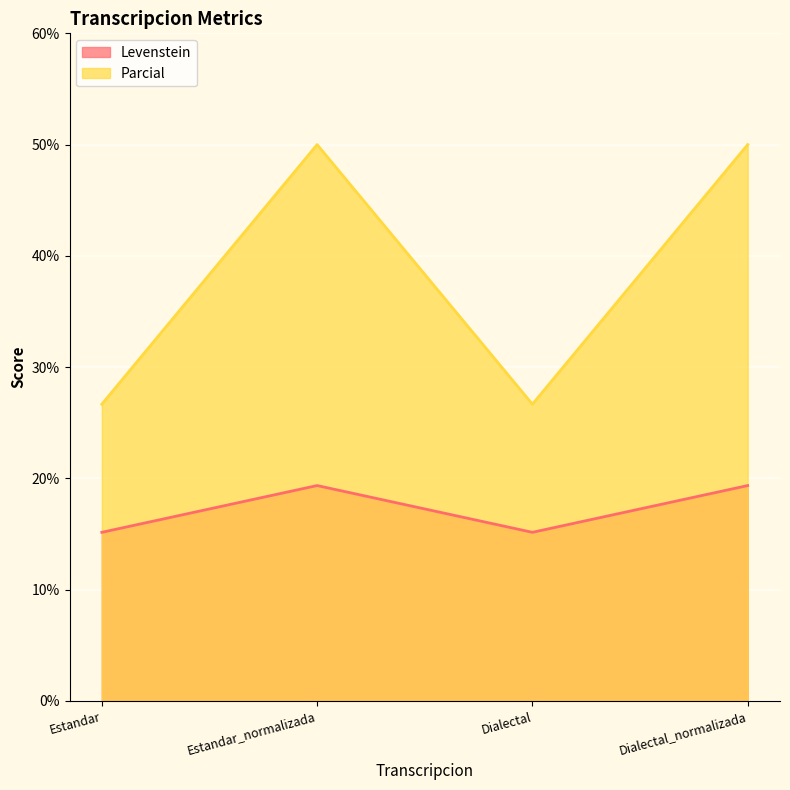

Which series has the largest total across all categories?

Parcial